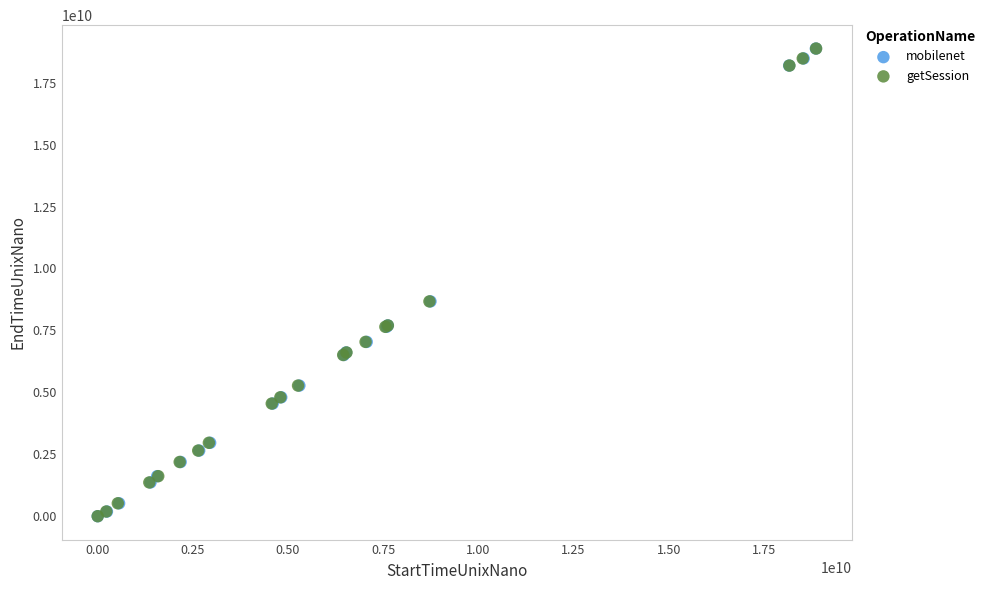

What are all the series names shown in the legend?

mobilenet, getSession